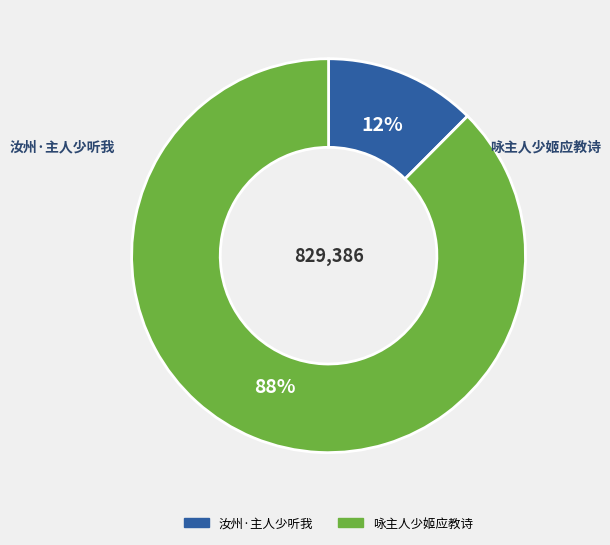

What is the largest slice in the pie chart?

咏主人少姬应教诗